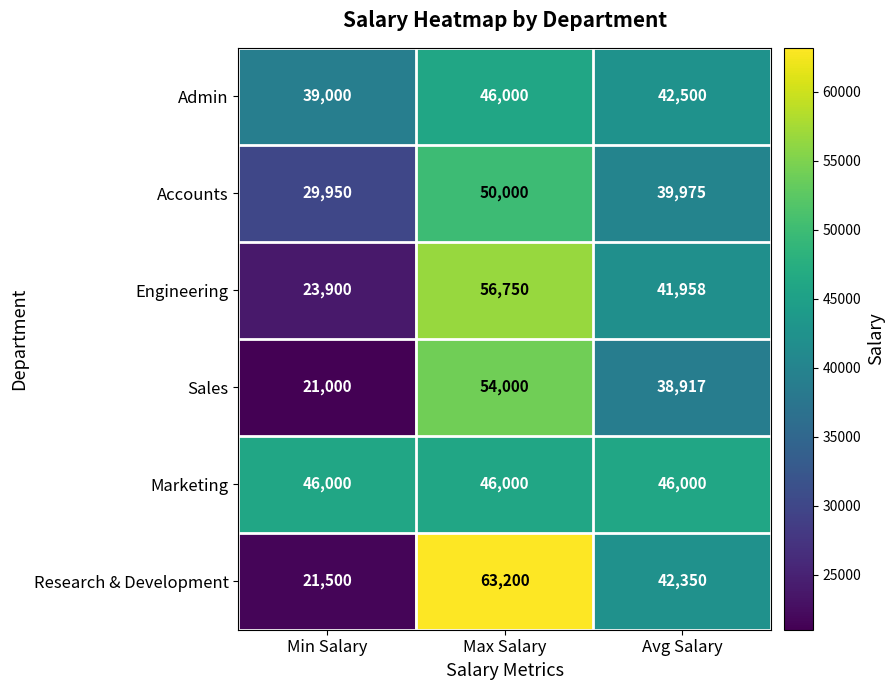

At which category does the chart reach its minimum across all series?

Min Salary